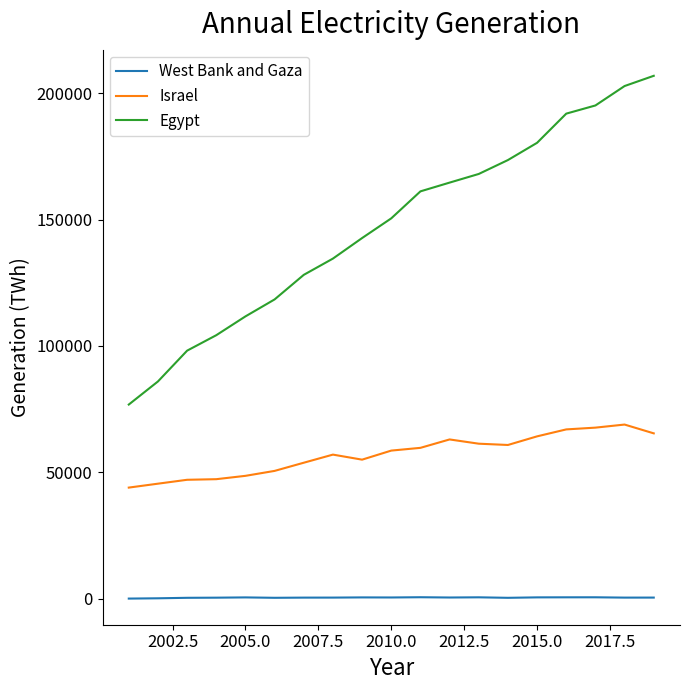

List the series in order of their overall mean, highest first.

Egypt, Israel, West Bank and Gaza